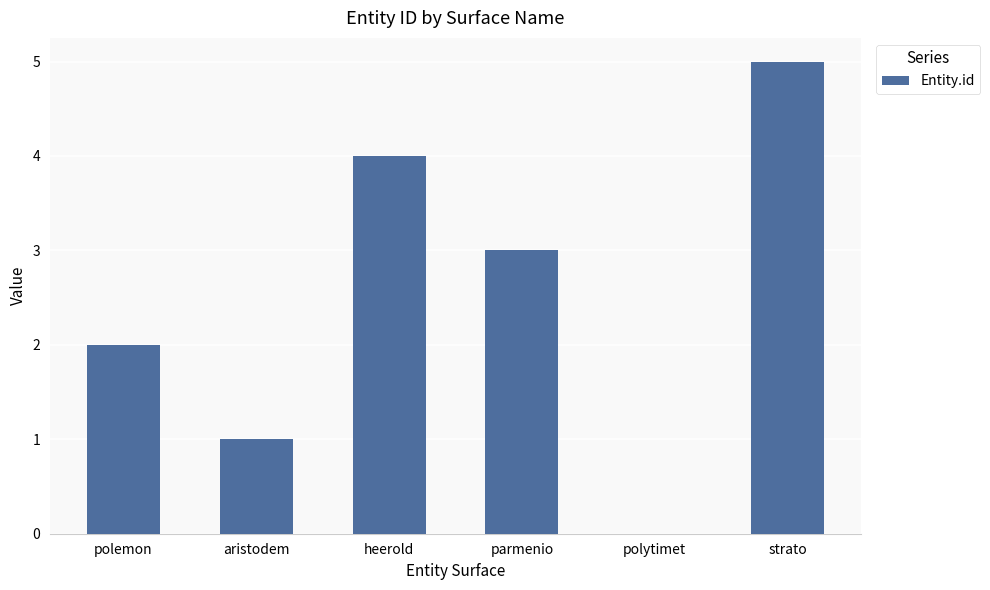

Are the bars horizontal?

No